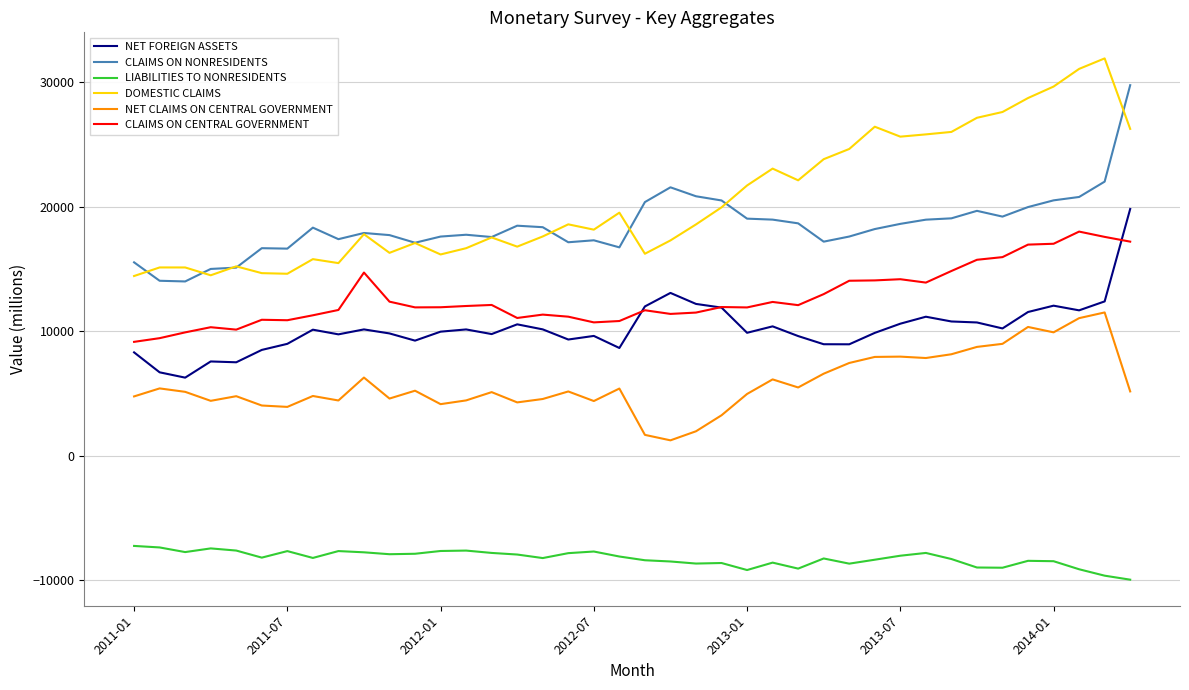

What is the maximum value for DOMESTIC CLAIMS?

31909.9